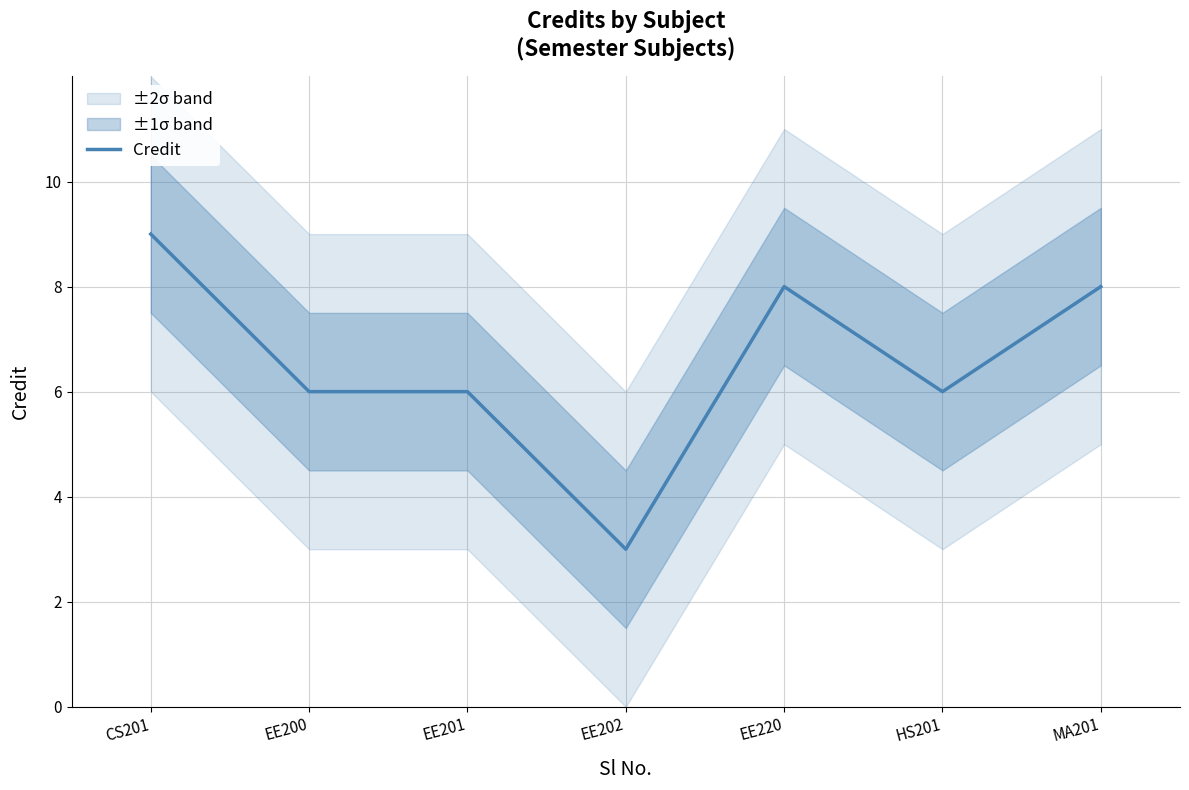

What is the change in value from EE202 to MA201?

+5